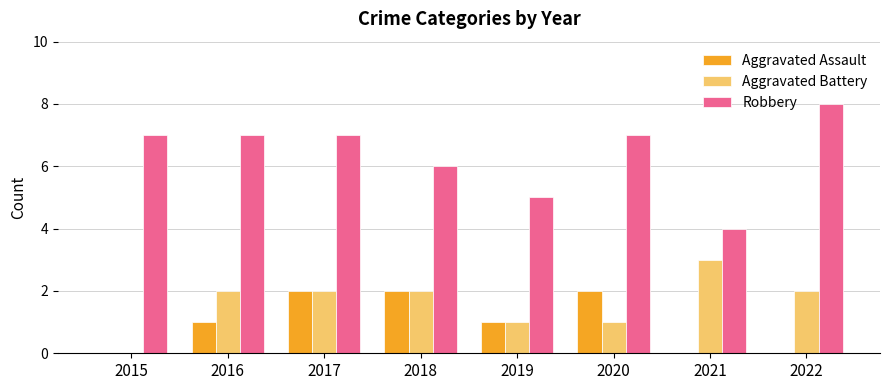

Is the value of Robbery at 2021 greater than the value of Aggravated Assault at 2018?

Yes